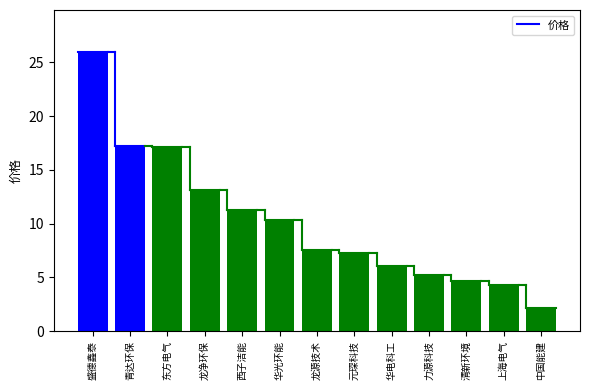

What is the average value?

10.2